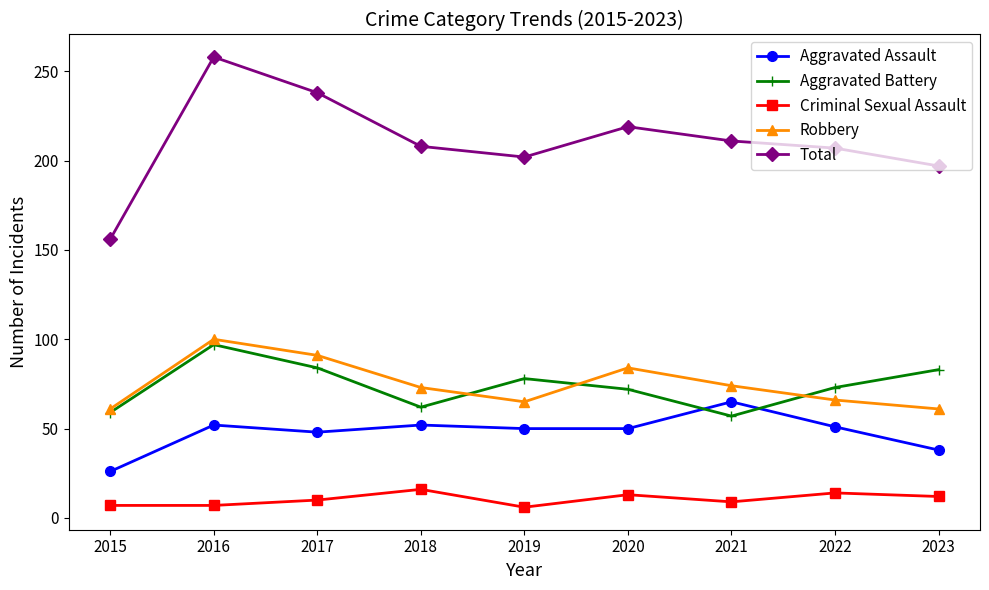

The Total series shows 219 at 2020. True or false?

True